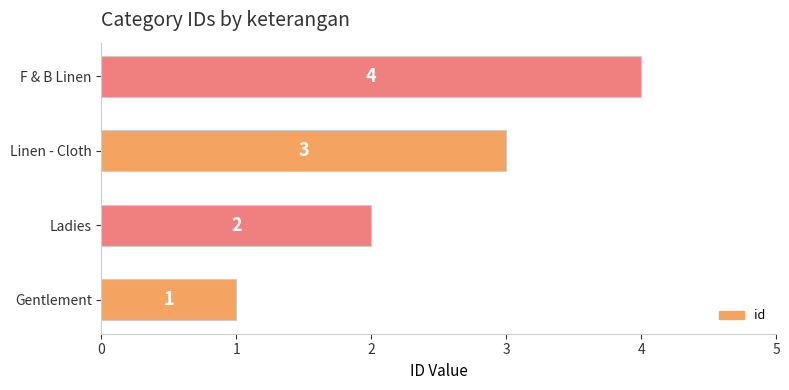

At which category does the chart reach its peak across all series?

F & B Linen